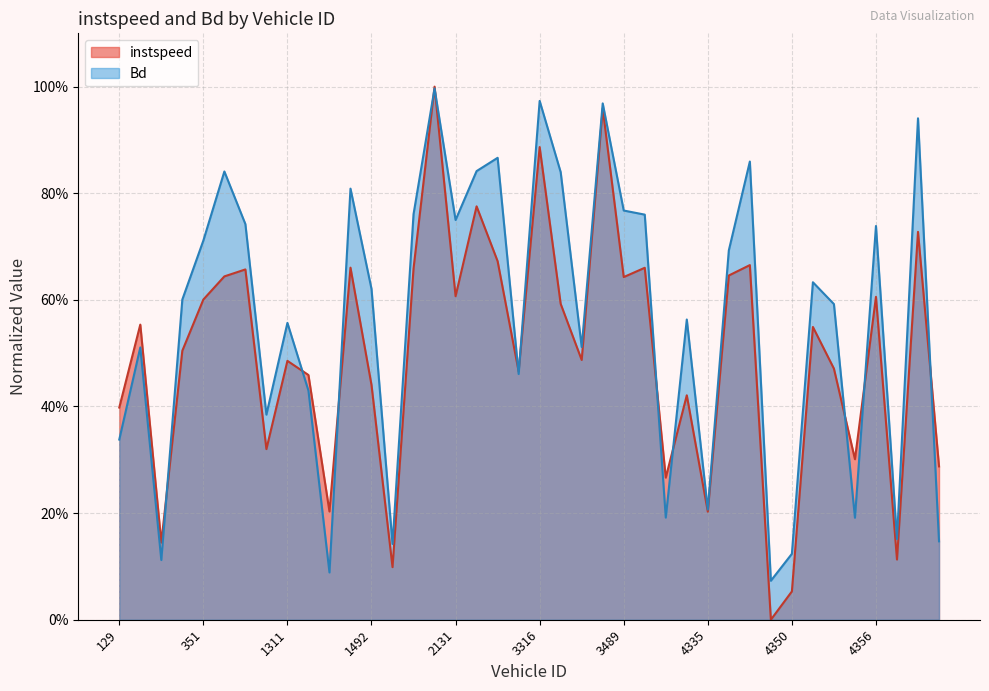

The value of Bd at 358.0 is 0.4. True or false?

False